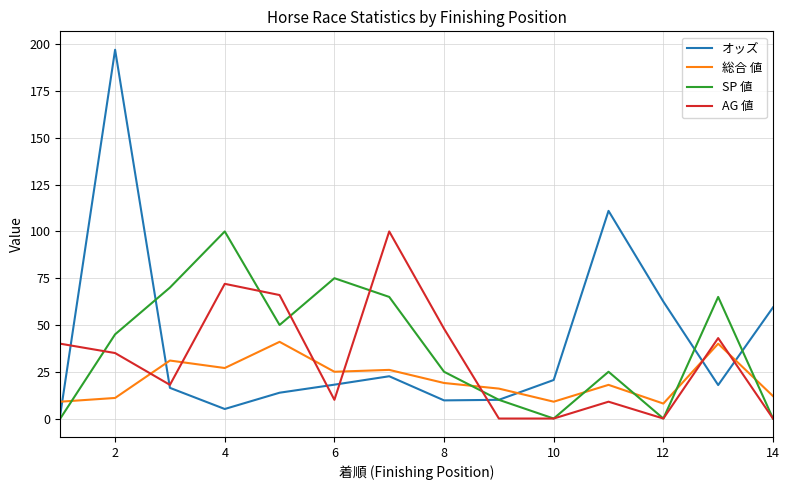

What is the highest value of the SP 値 series?

100.0